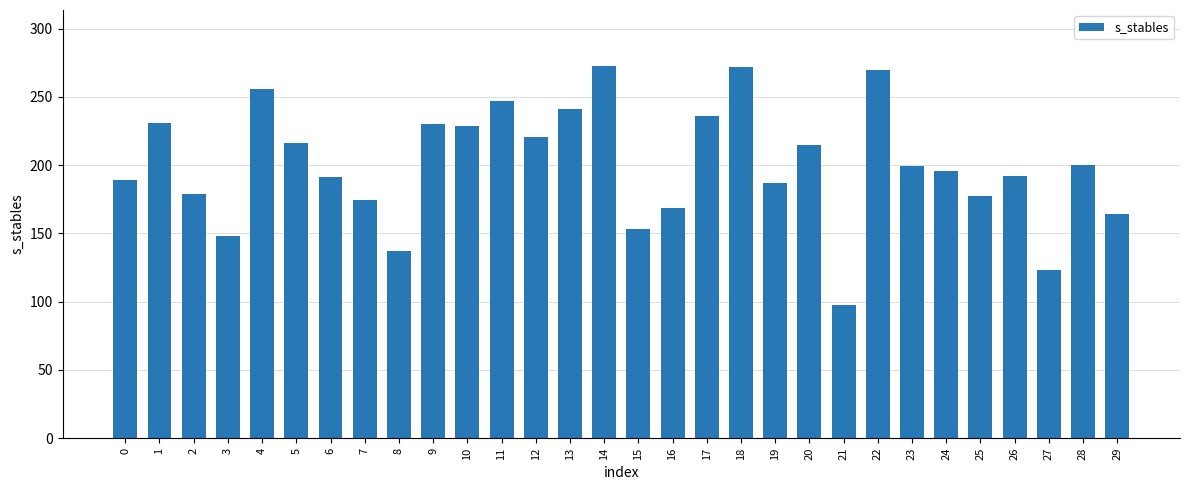

What is the value of the 18th bar from the left?

236.2